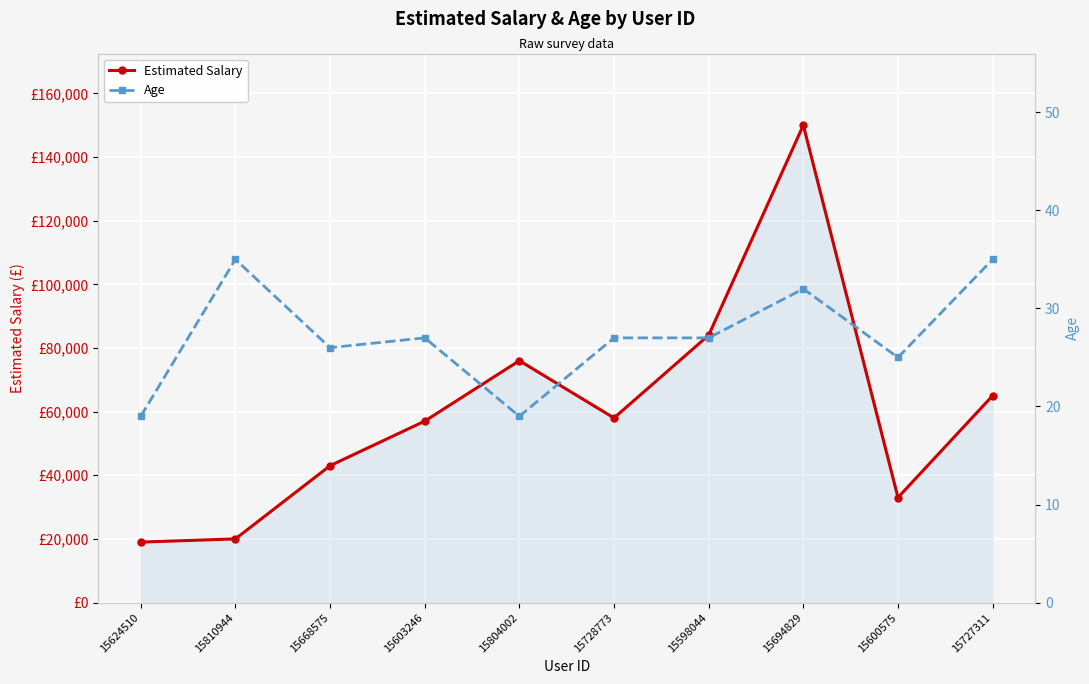

Rank the series by their maximum value, from highest to lowest.

Estimated Salary, Age